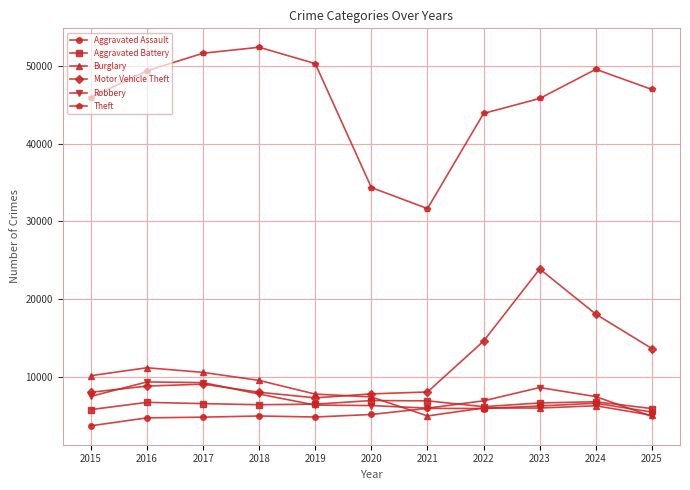

What is the minimum value for Burglary?

4921